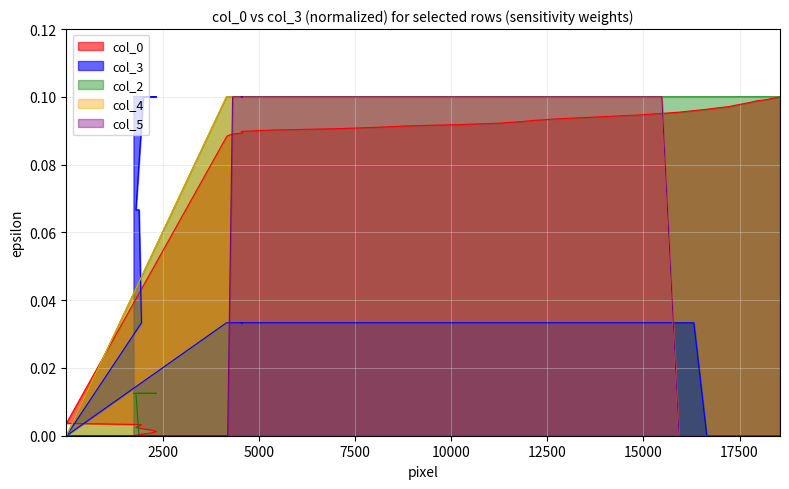

Which series has the largest total across all categories?

col_2